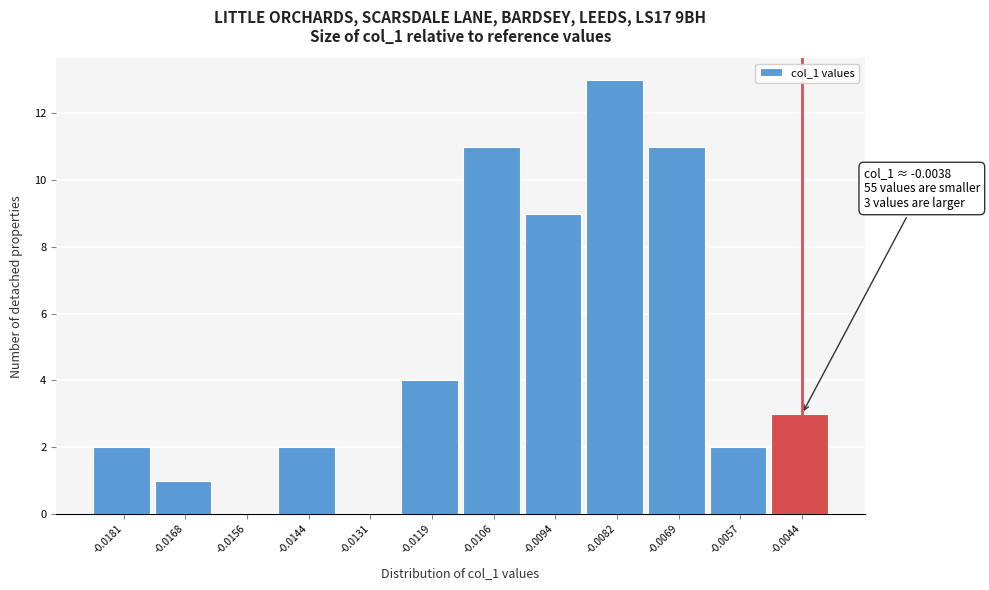

Reading left to right, extract all data points from this chart.

-0.0181=2	-0.0168=1	-0.0156=0	-0.0144=2	-0.0131=0	-0.0119=4	-0.0106=11	-0.0094=9	-0.0082=13	-0.0069=11	-0.0057=2	-0.0044=3